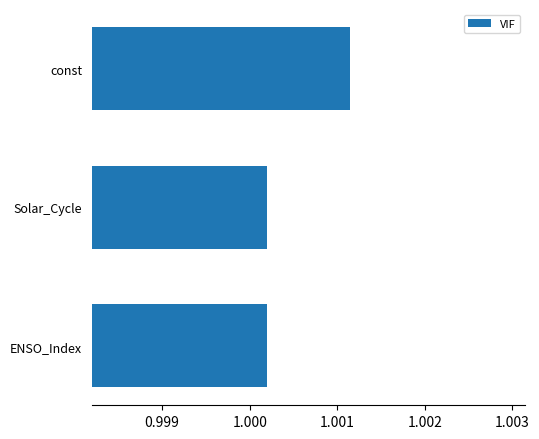

At which category does the chart reach its peak across all series?

const